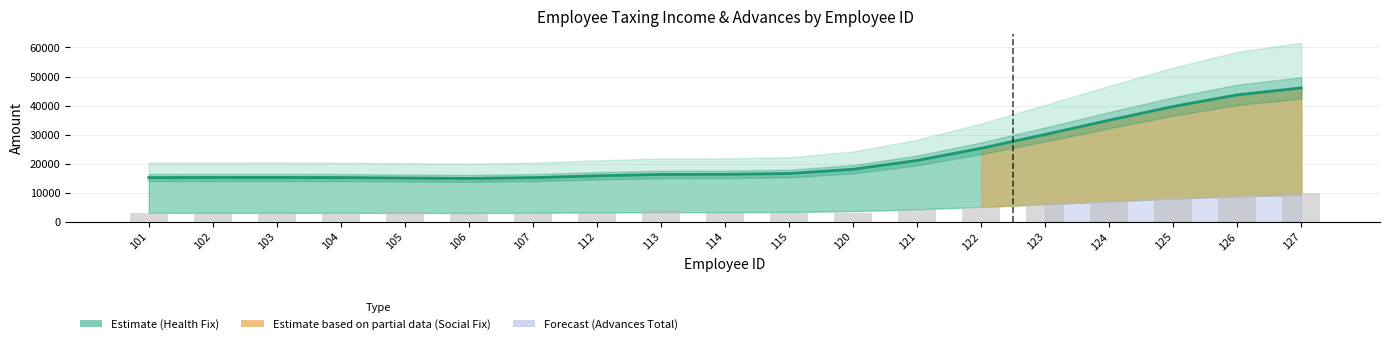

Reading left to right, list all the values displayed in this chart.

TAXING_INCOME_HEALTH_FIX (line): 15205.1	15224.2	15236.6	15188.2	15025.6	14905.5	15169.1	15798.5	16259.4	16304.0	16583.8	18057.7	21081.3	25277.8	30043.6	34950.4	39677.7	43683.4	46078.1
TAXING_ADVANCES (bars): 3015.0	3135.0	3015.0	3015.0	3345.0	2640.0	2895.0	3015.0	4020.0	3015.0	3015.0	3015.0	4020.0	5025.0	6030.0	7035.0	8040.0	9045.0	10035.0